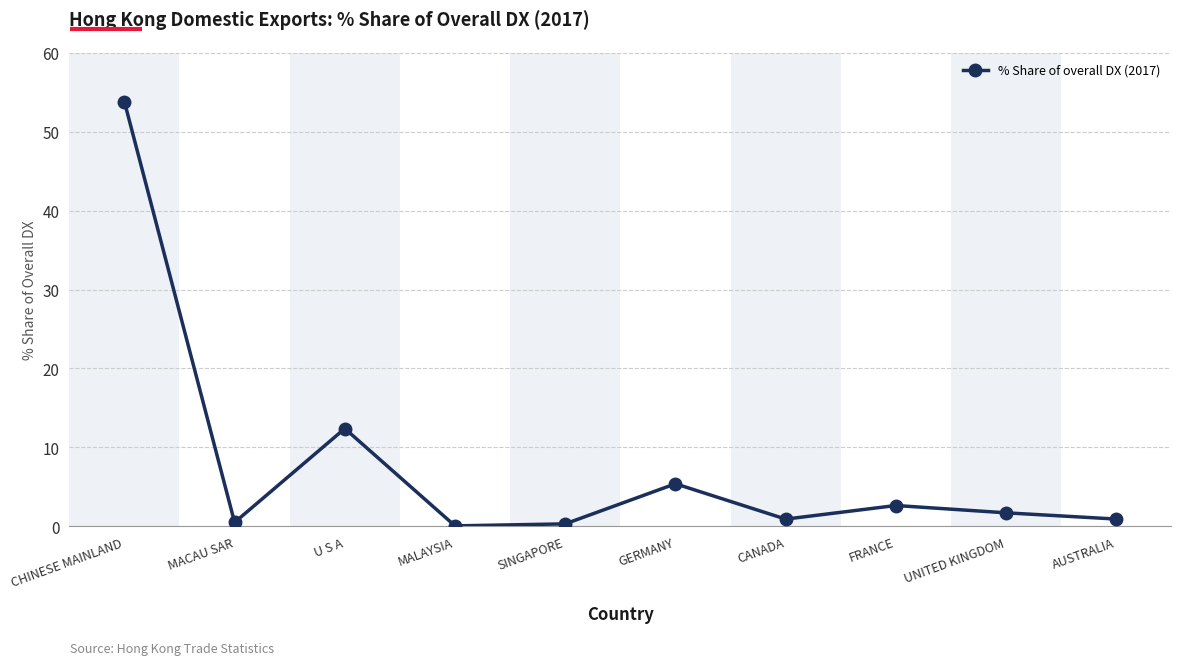

Between FRANCE and MACAU SAR, which is larger?

FRANCE